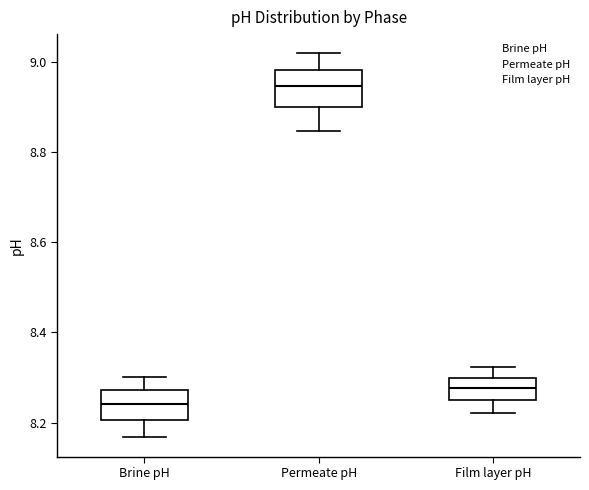

Reading left to right, read every box against the y-axis: the position of its median line, the range the box covers, and the ends of its whiskers. The values are not printed on the chart, so give them approximately, as read against the axis.

Brine pH: median 8.24, box 8.20 to 8.28, whiskers 8.16 to 8.30
Permeate pH: median 8.94, box 8.90 to 8.98, whiskers 8.84 to 9.02
Film layer pH: median 8.28, box 8.24 to 8.30, whiskers 8.22 to 8.32